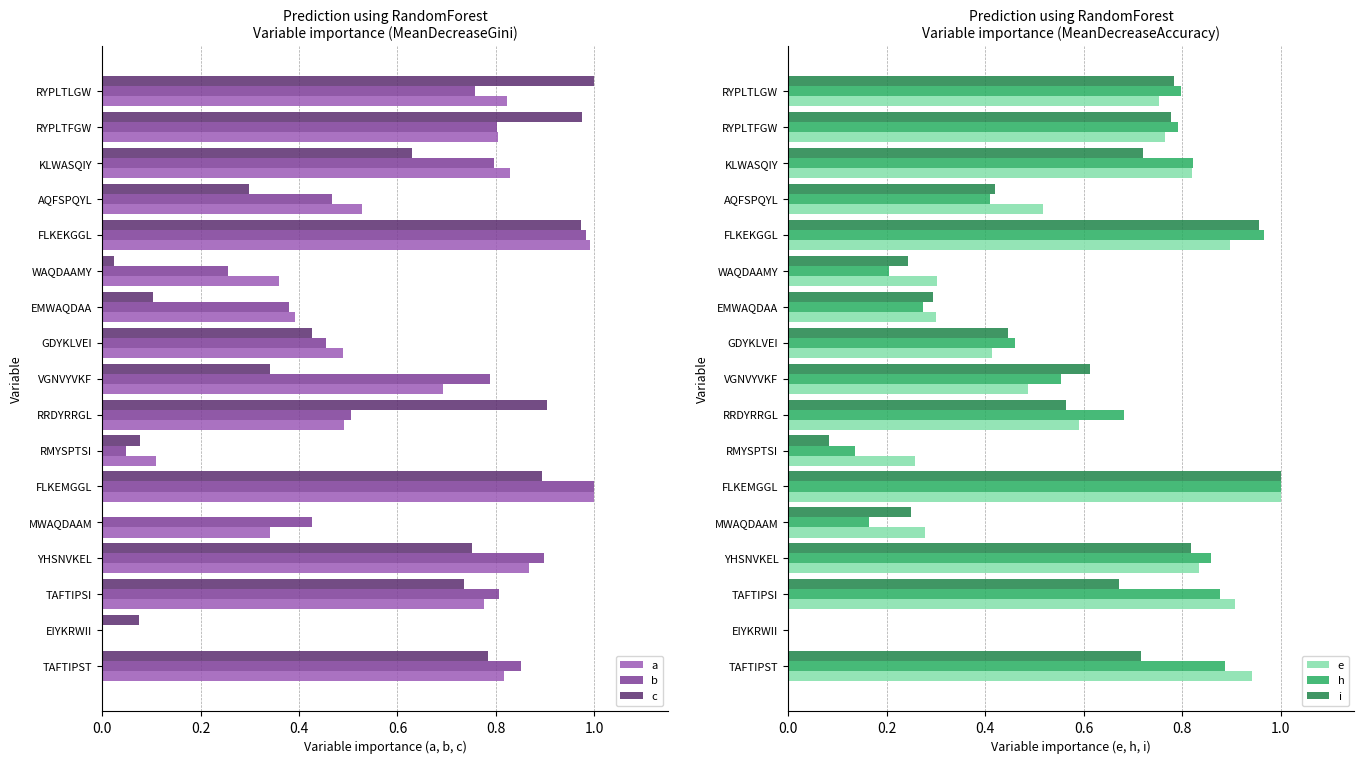

List the series in order of their peak value, highest first.

a, c, h, i, b, e